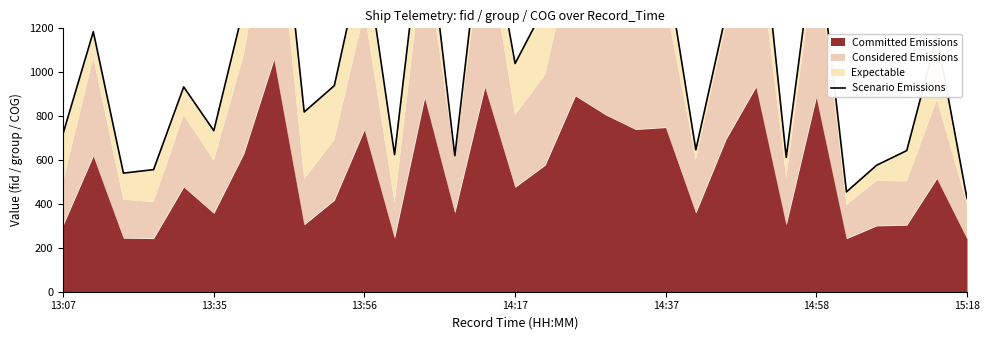

Is it true that the value at 14 is 2428.0?

False